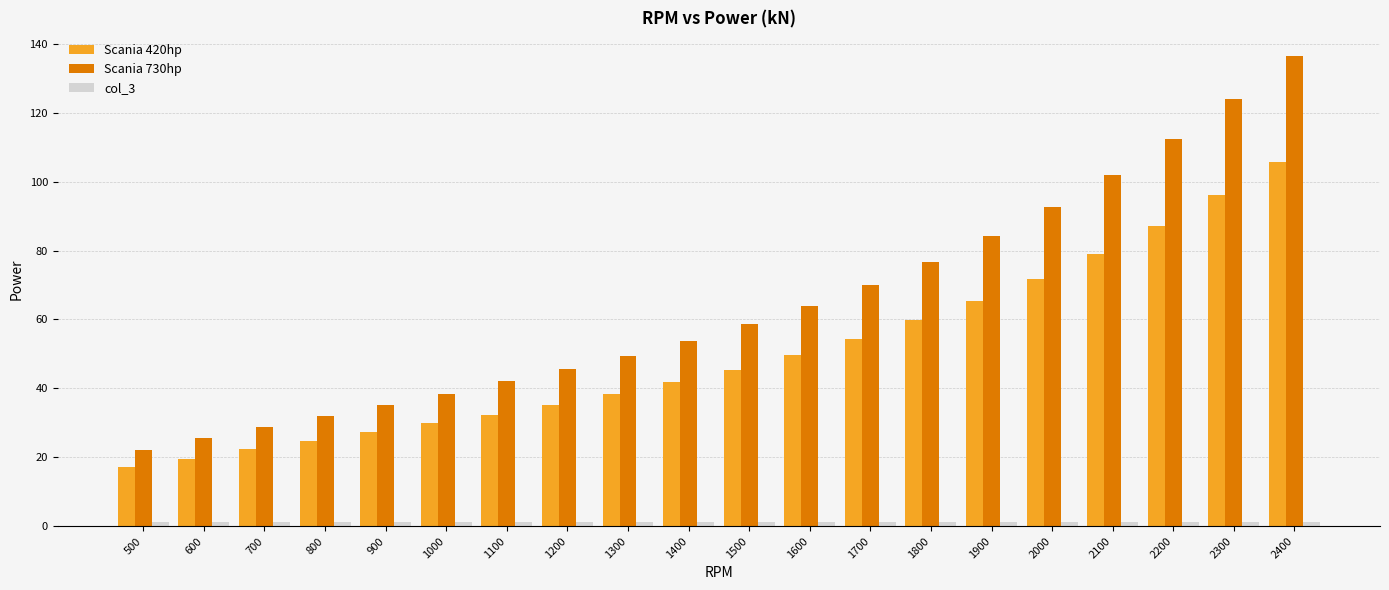

How many data points does each series have?

20